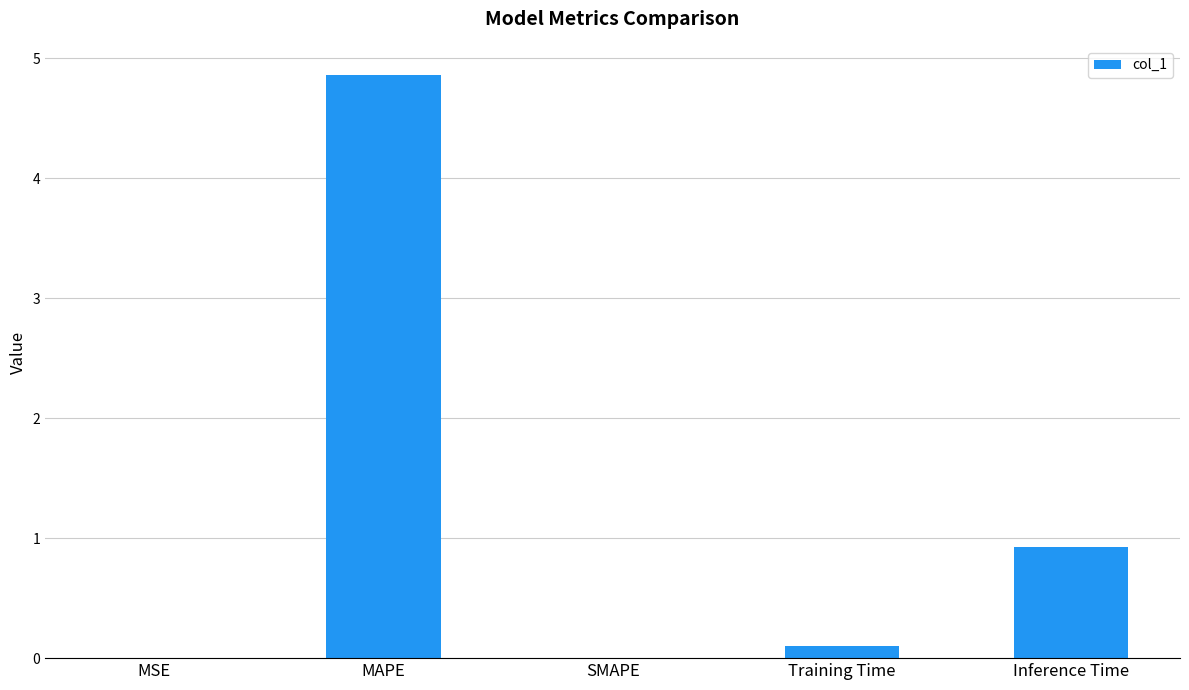

At which label is the value closest to 2?

Inference Time